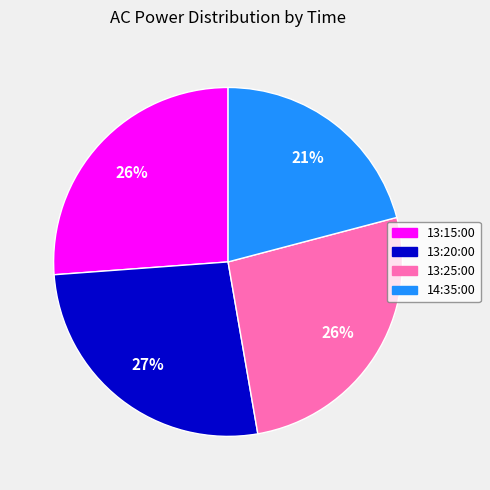

To the nearest percent, what is the average slice percentage?

25%